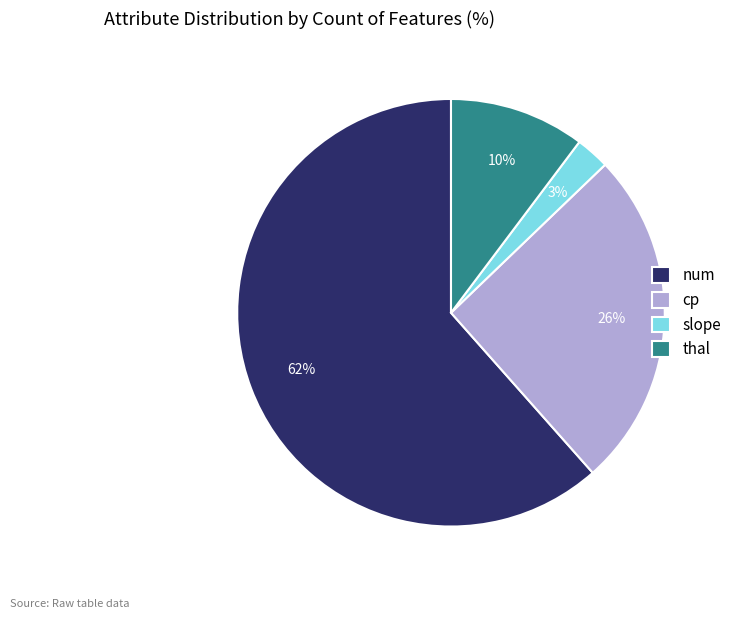

What is the largest slice in the pie chart?

num